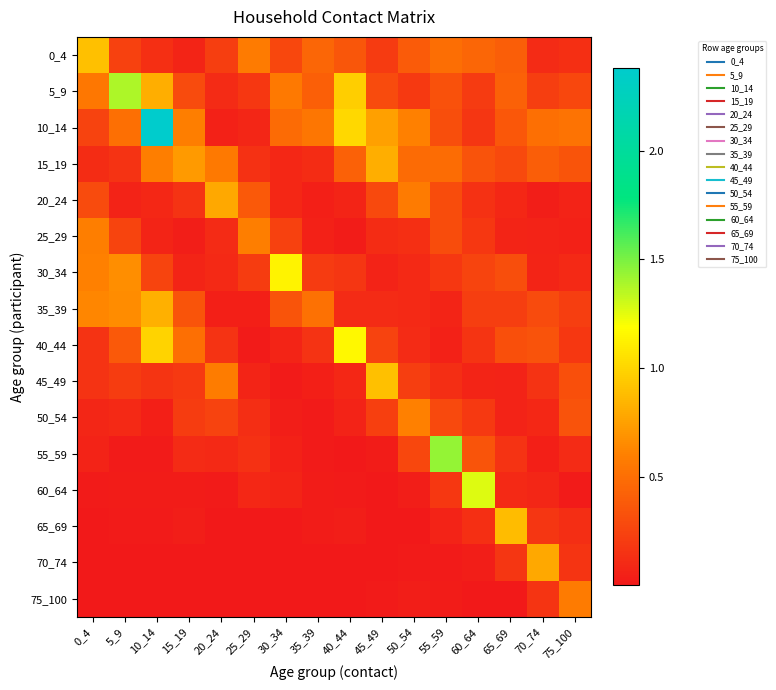

List the series in order of their peak value, highest first.

10_14, 55_59, 5_9, 60_64, 40_44, 30_34, 0_4, 45_49, 65_69, 35_39, 15_19, 70_74, 20_24, 50_54, 25_29, 75_100